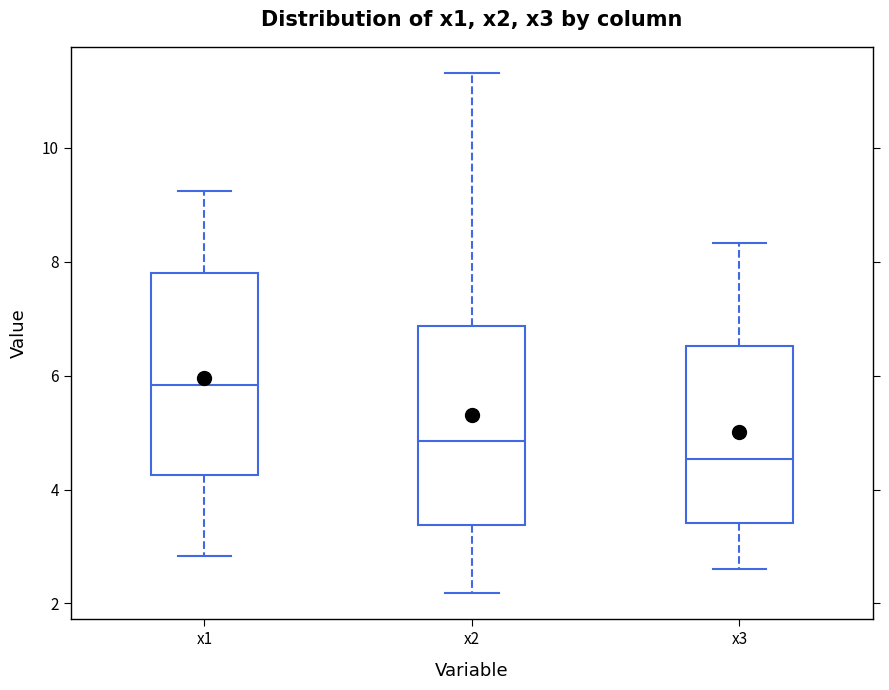

Where is the upper edge of the box for x3 on the y-axis? The values are not printed on the chart, so give them approximately, as read against the axis.

6.6